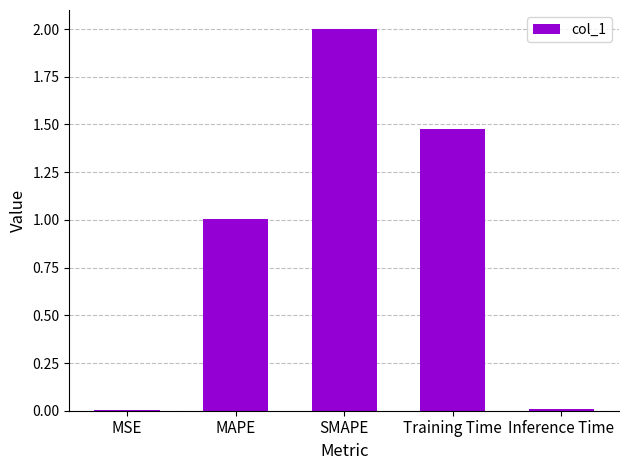

Where does the data first go above 1?

MAPE